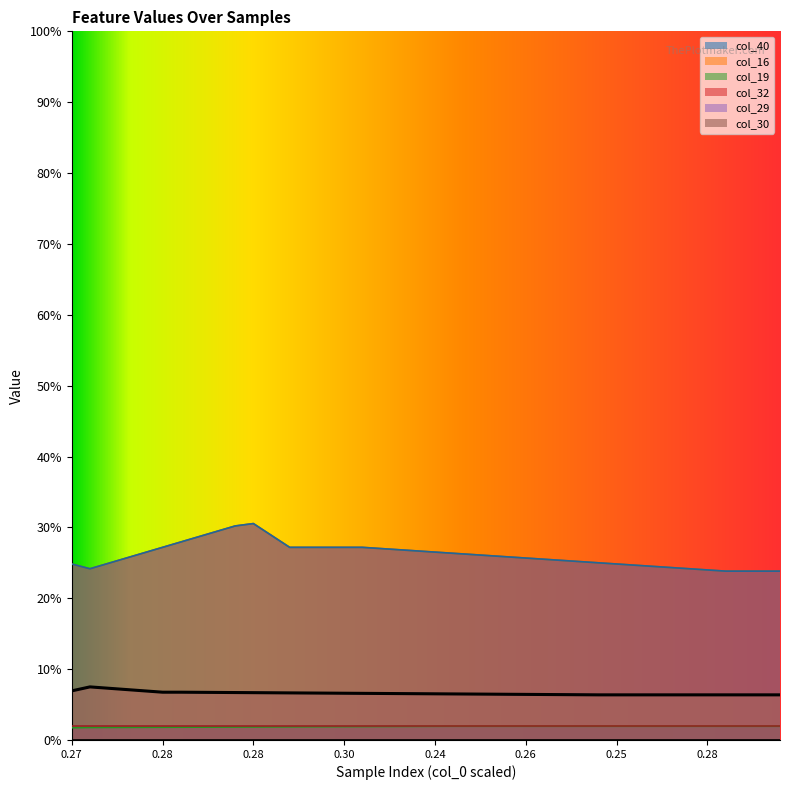

True or false: col_19 and col_16 intersect in this chart.

False